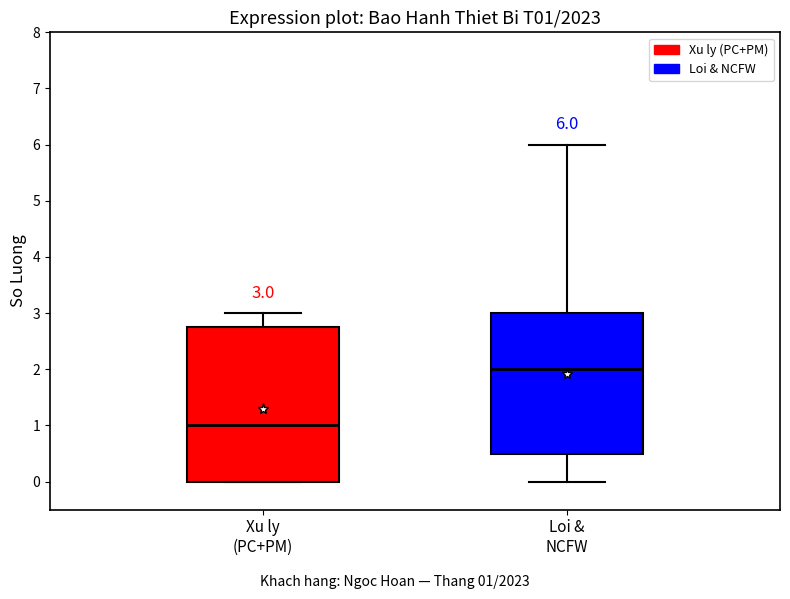

Which box has the highest median line?

Loi & NCFW